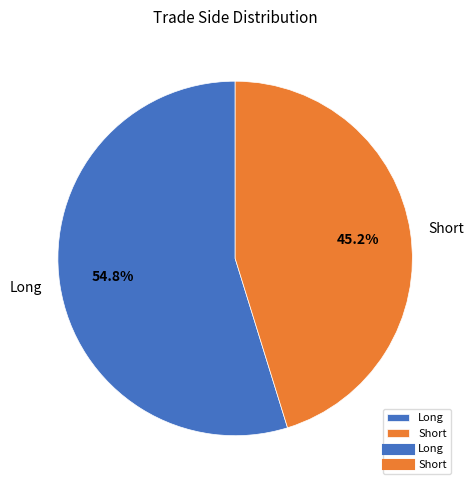

True or false: Short accounts for 45% of the total.

True